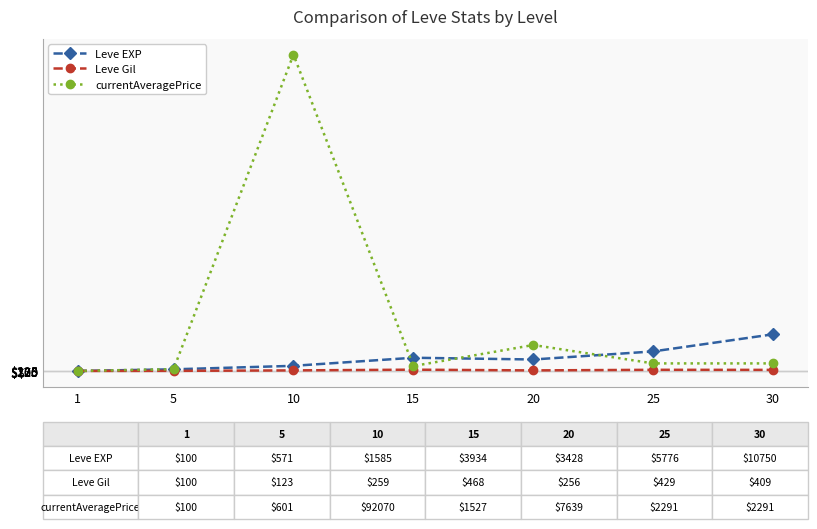

Which series has the largest range (max minus min)?

currentAveragePrice